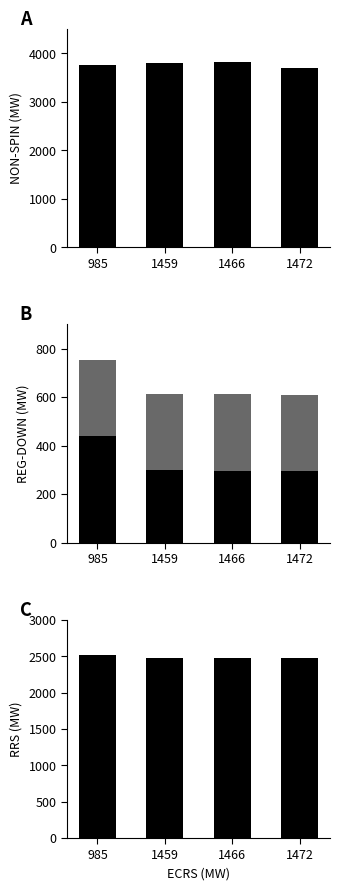

What are all the series names shown in the legend?

NON-SPIN, REG-DOWN-Deployed, REG-DOWN-Undeployed, RRS